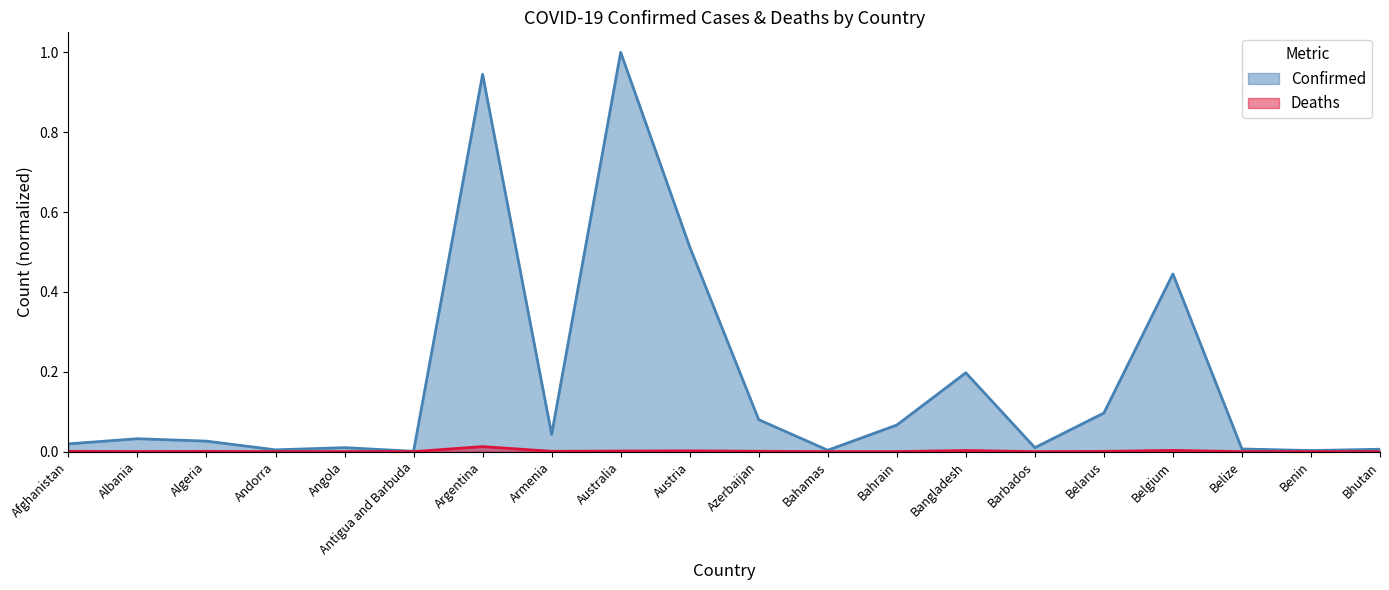

True or false: Confirmed and Deaths intersect in this chart.

False